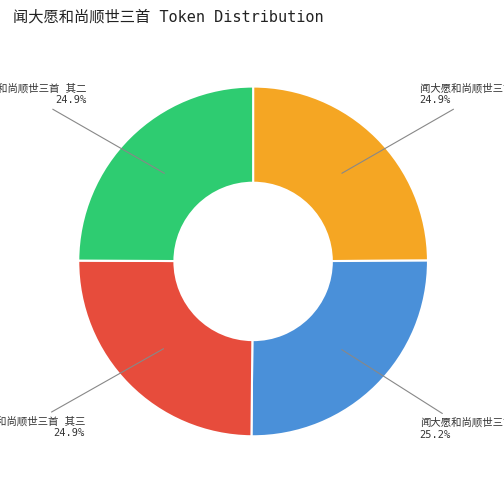

Does any single category account for the majority?

No